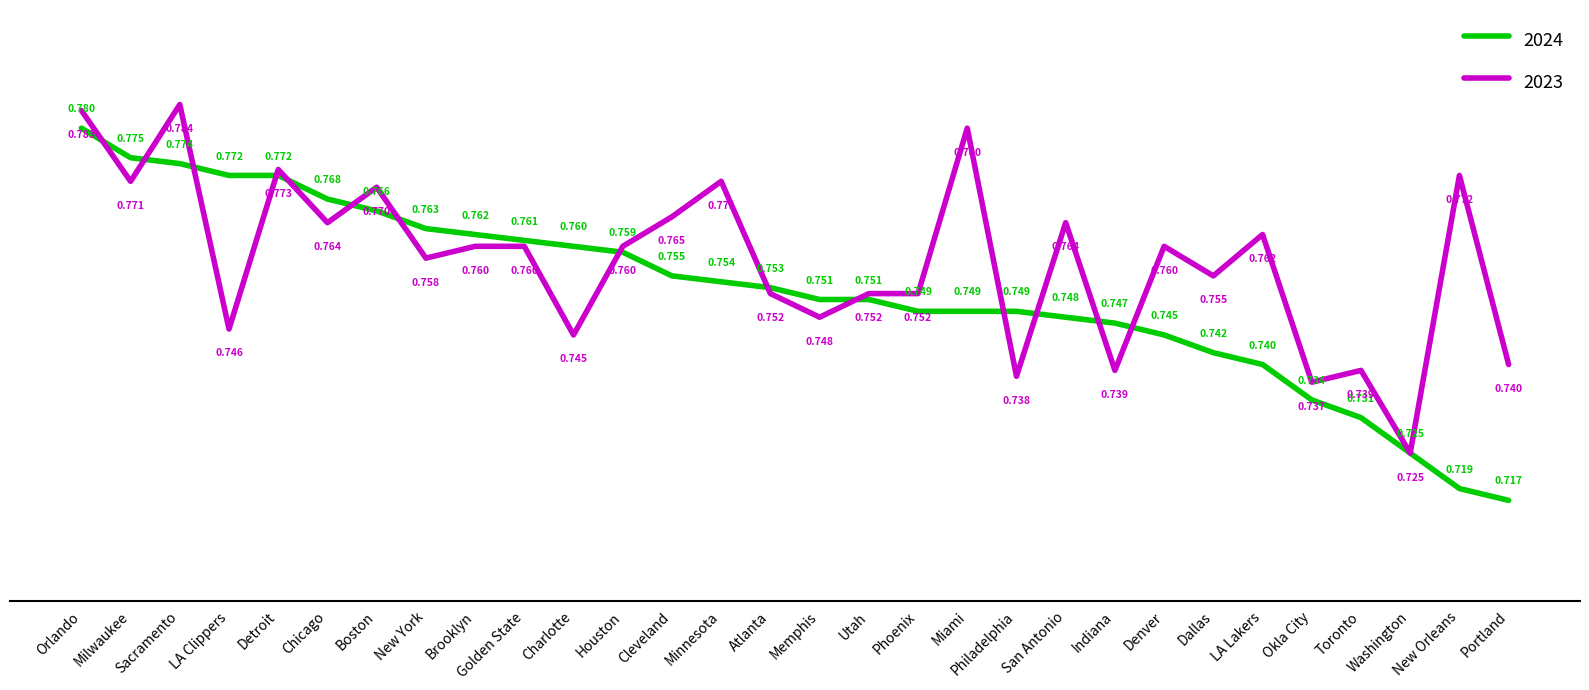

At which label does 2024 reach its minimum?

Portland